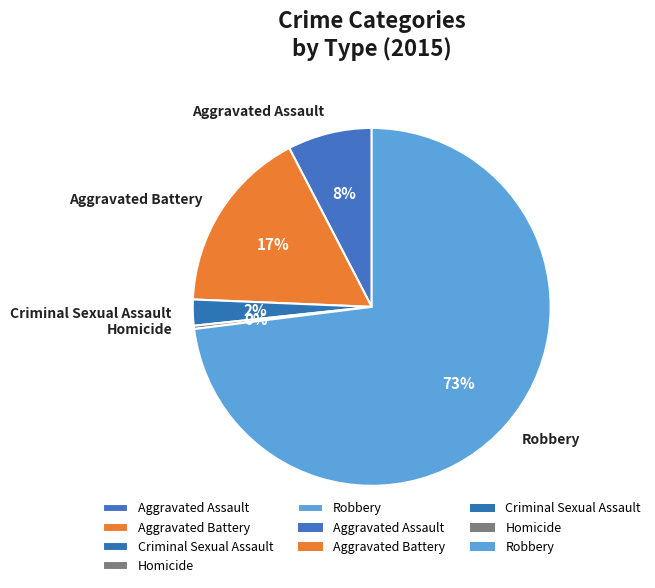

How many slices are in this pie chart?

5